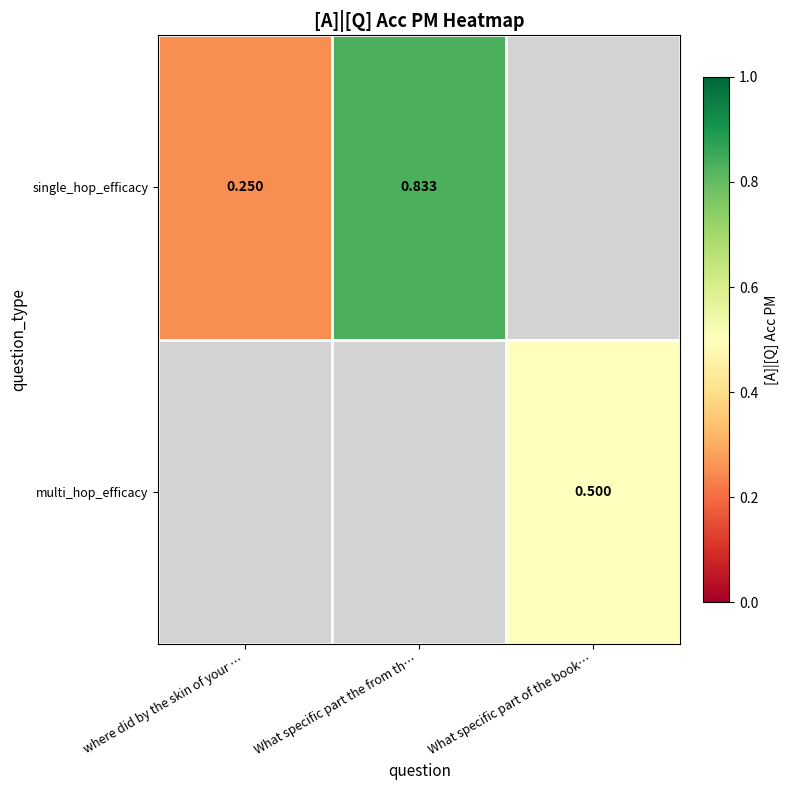

The value of multi_hop_efficacy at What specific part of the book… is 0.3. True or false?

False